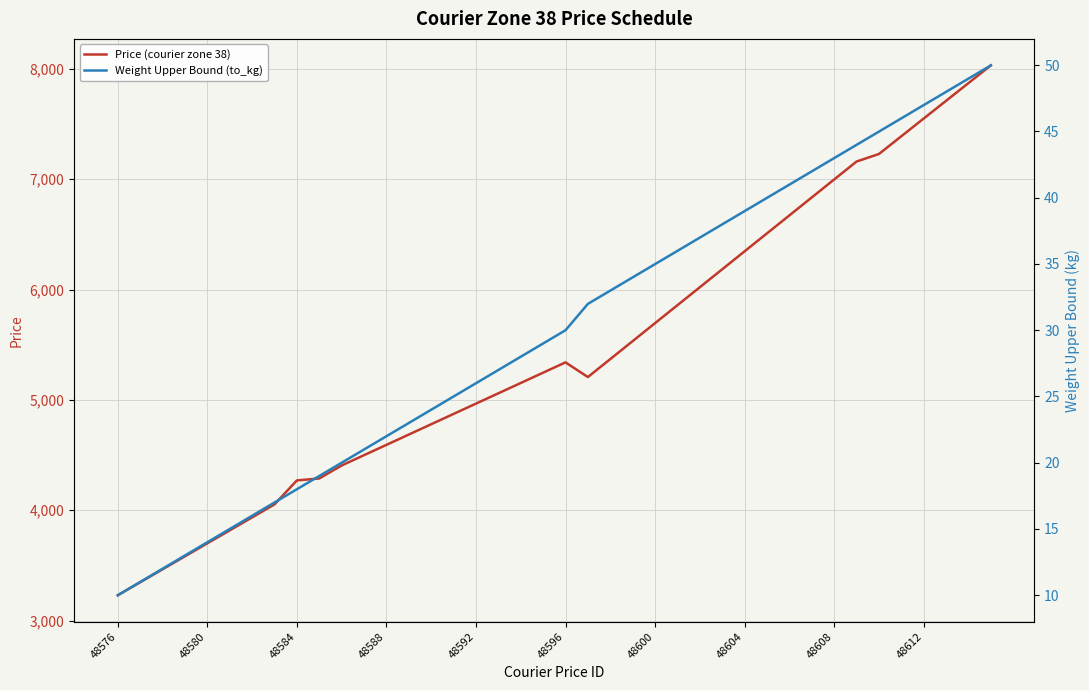

The Price (courier zone 38) series shows 3229.8 at 48576. True or false?

True